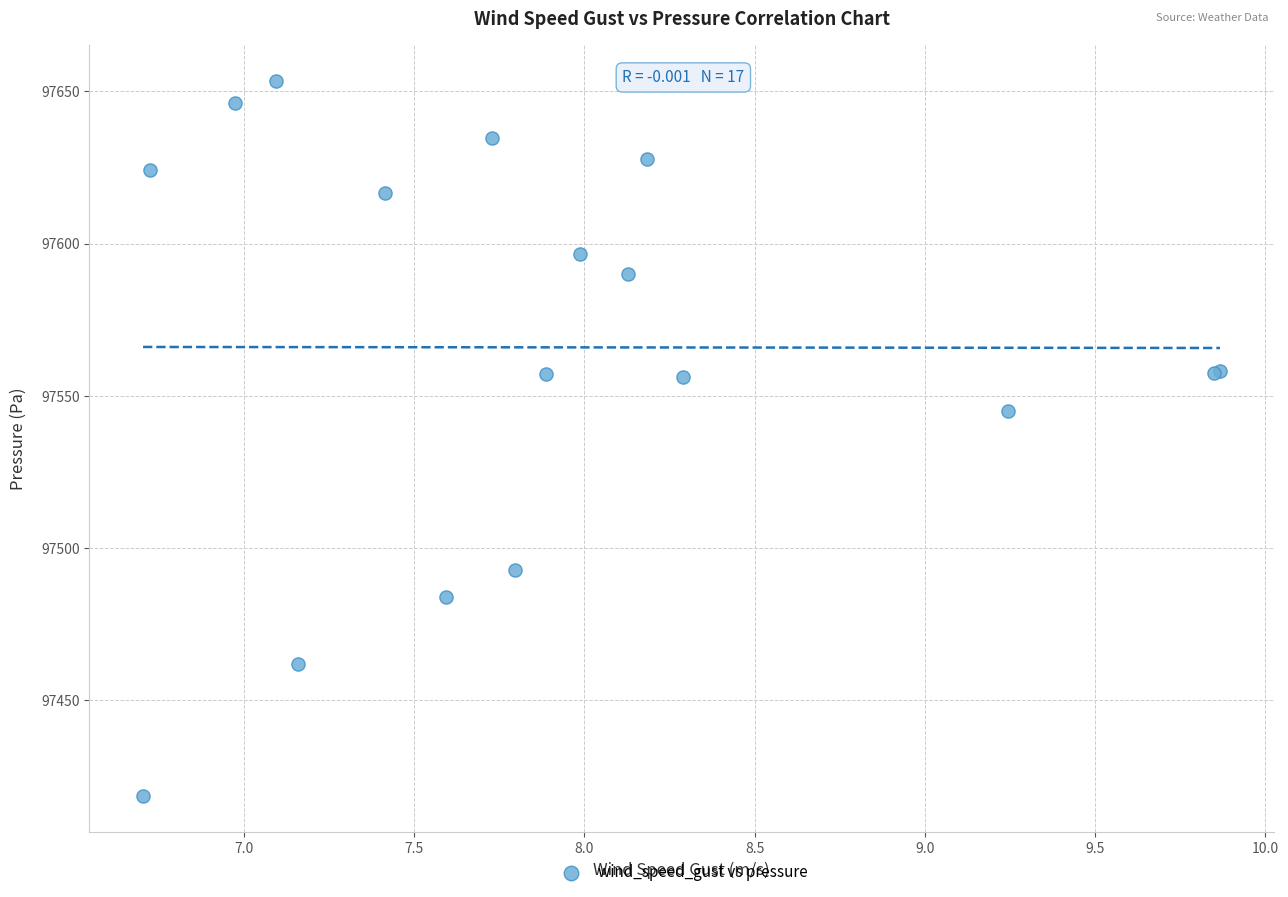

What Y value in the scatter plot is closest to 97535?

97545.0